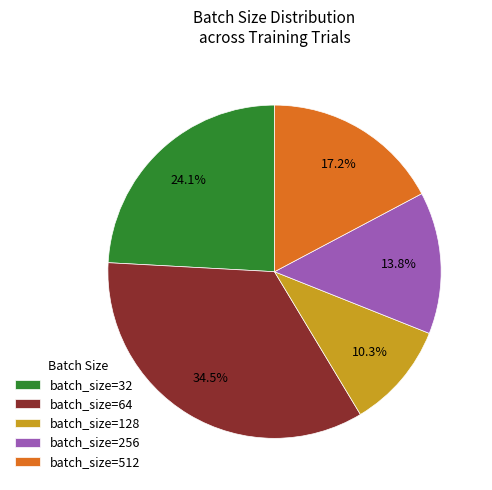

How many slices are in this pie chart?

5